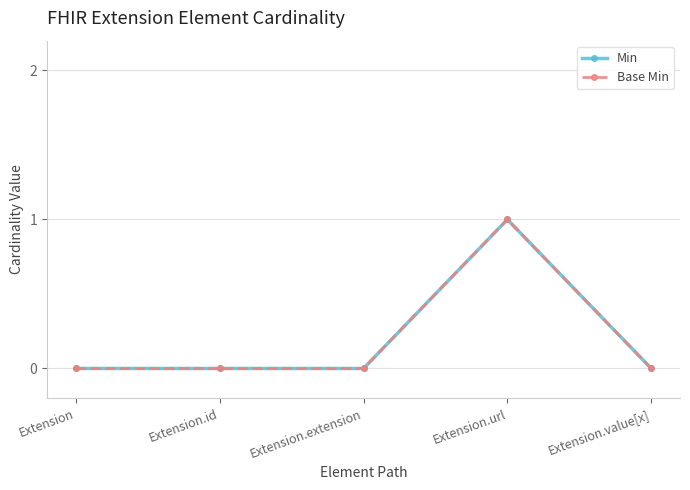

Reading right to left, what are all the values shown in this chart?

Min: Extension.value[x]=0	Extension.url=1	Extension.extension=0	Extension.id=0	Extension=0
Base Min: Extension.value[x]=0	Extension.url=1	Extension.extension=0	Extension.id=0	Extension=0